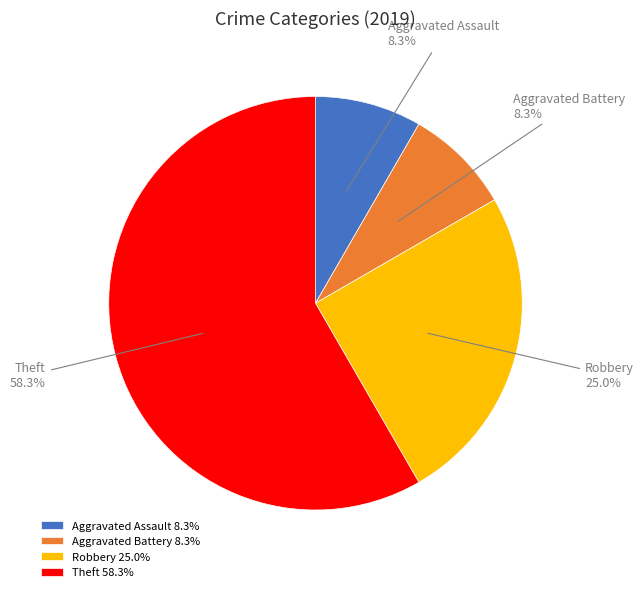

What percentage is the Robbery slice, to the nearest percent?

25%